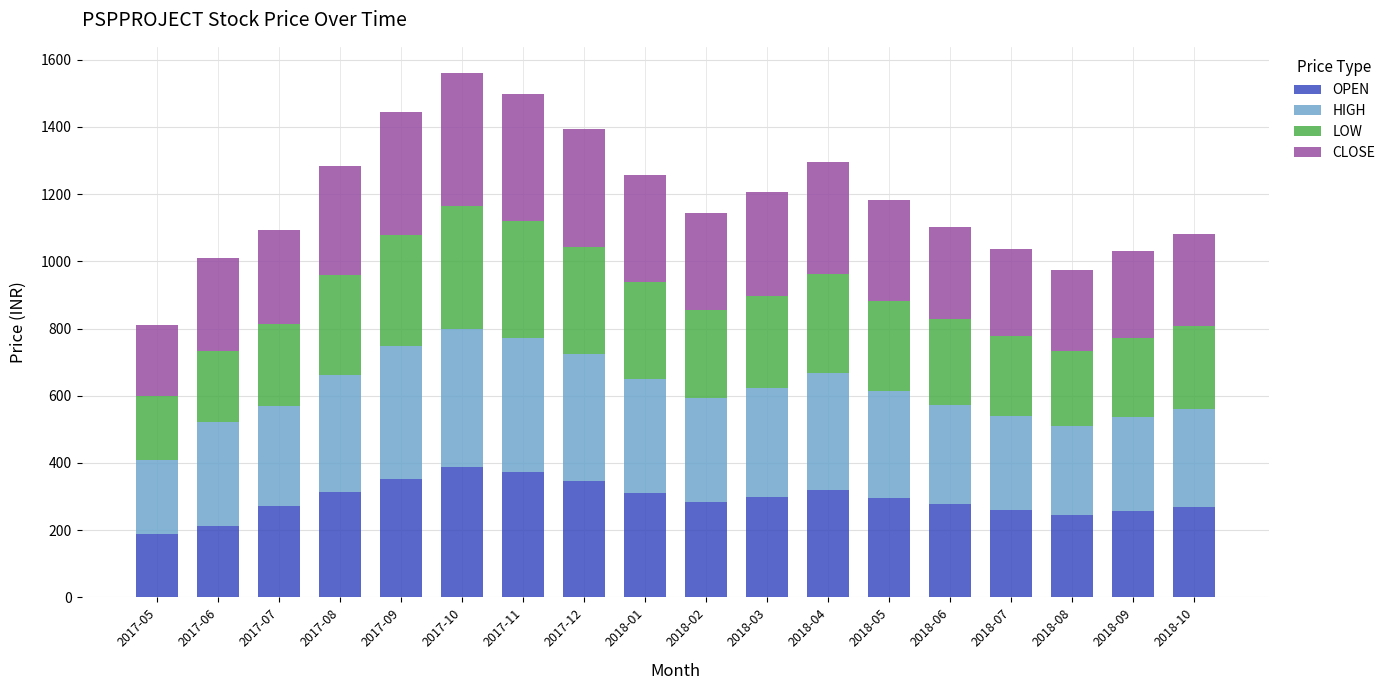

Are the bars horizontal?

No